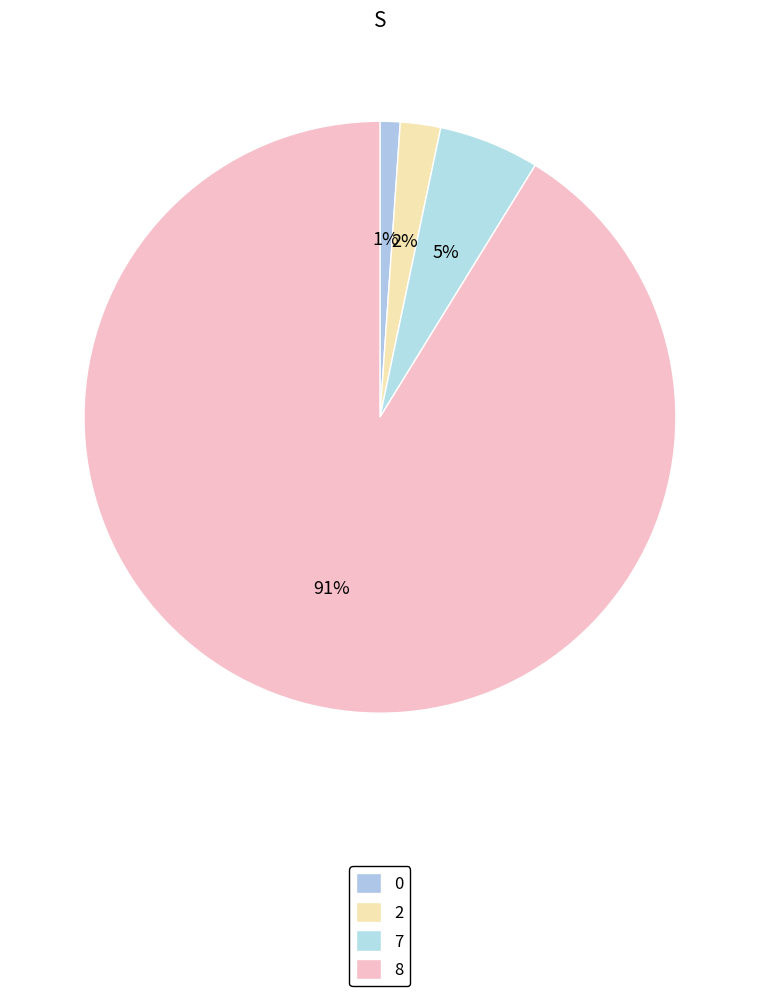

To the nearest percent, what is the combined percentage of 0 and 7?

7%